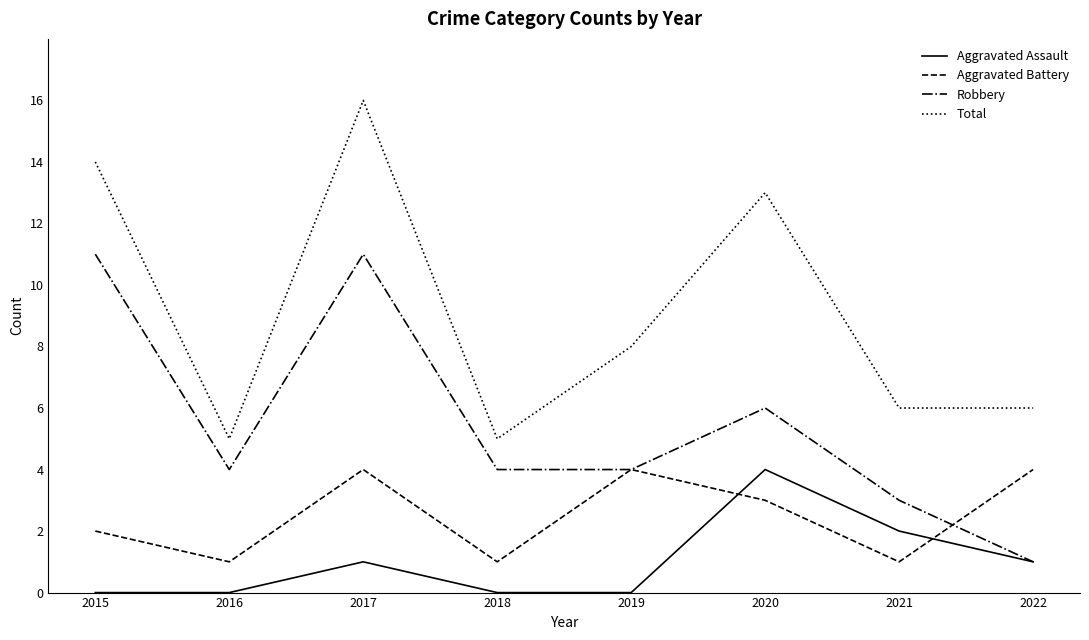

Which series has the largest total across all categories?

Total